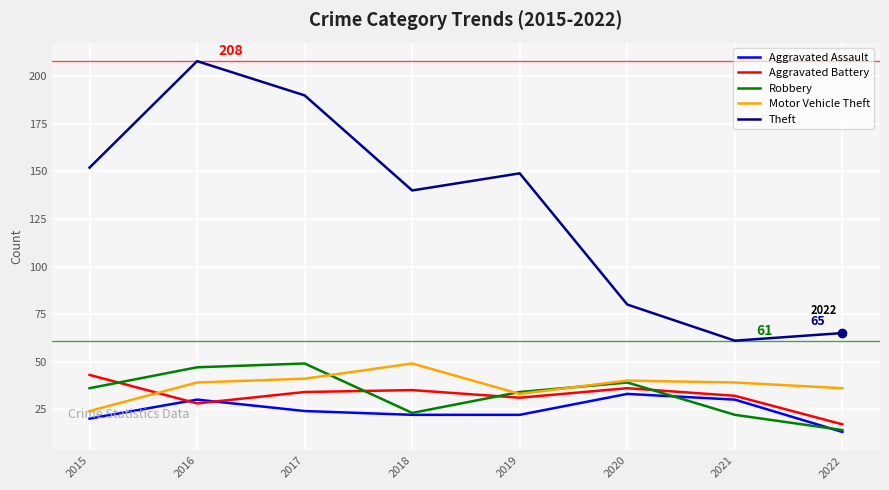

Between which two adjacent categories do Robbery and Aggravated Battery first intersect?

2015 and 2016